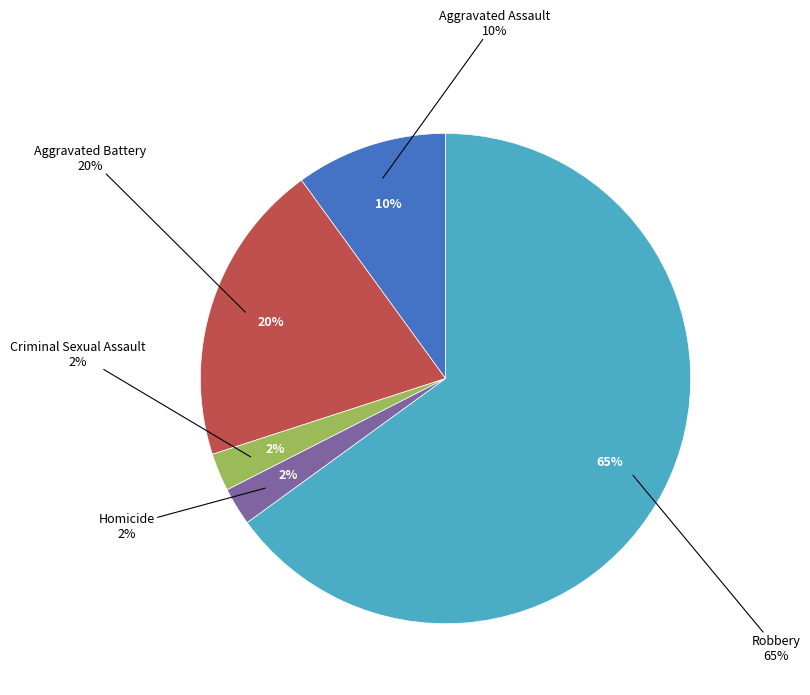

Which slice represents more than half of the pie?

Robbery